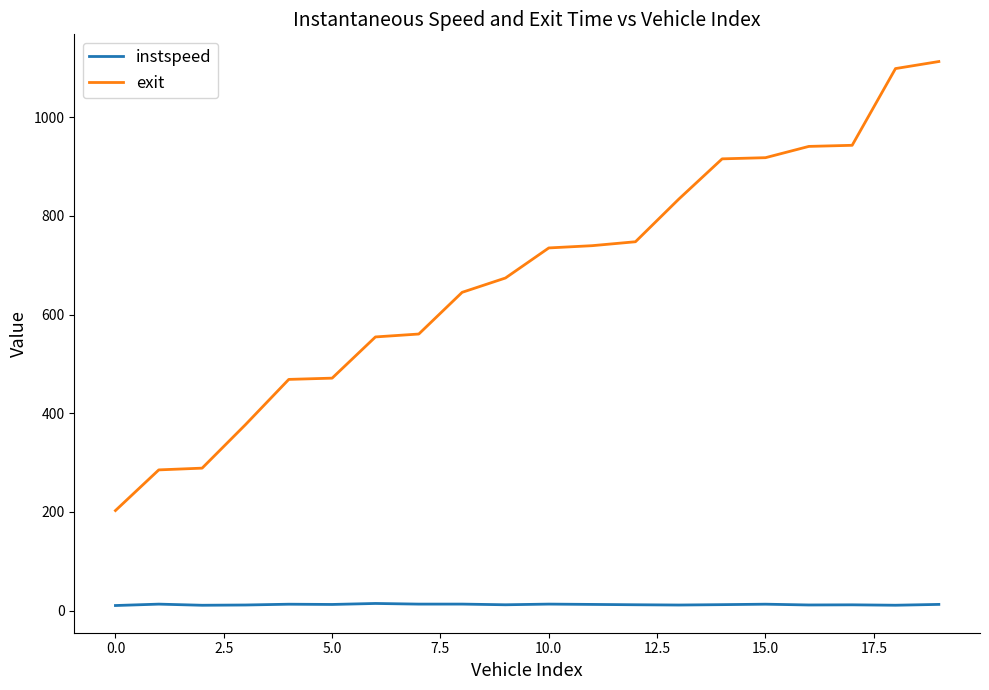

True or false: instspeed and exit cross at least once.

False